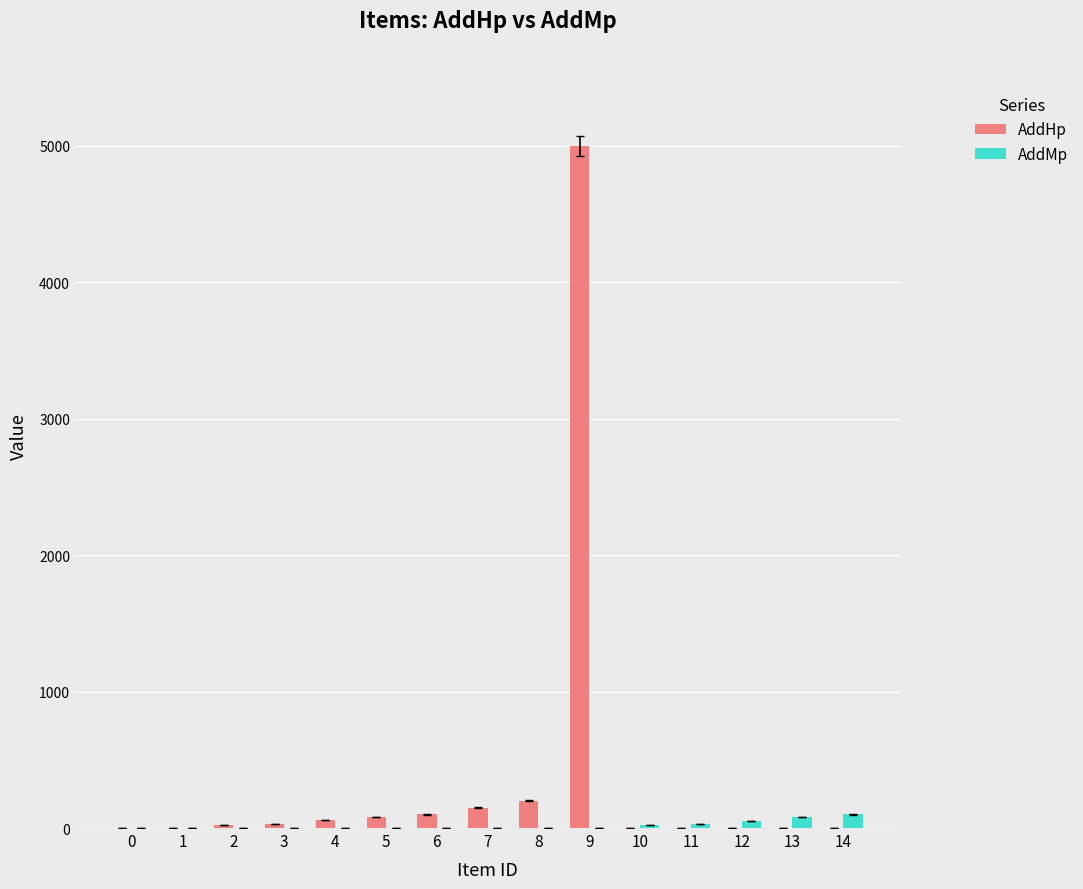

What is the sum of all AddHp values?

5640